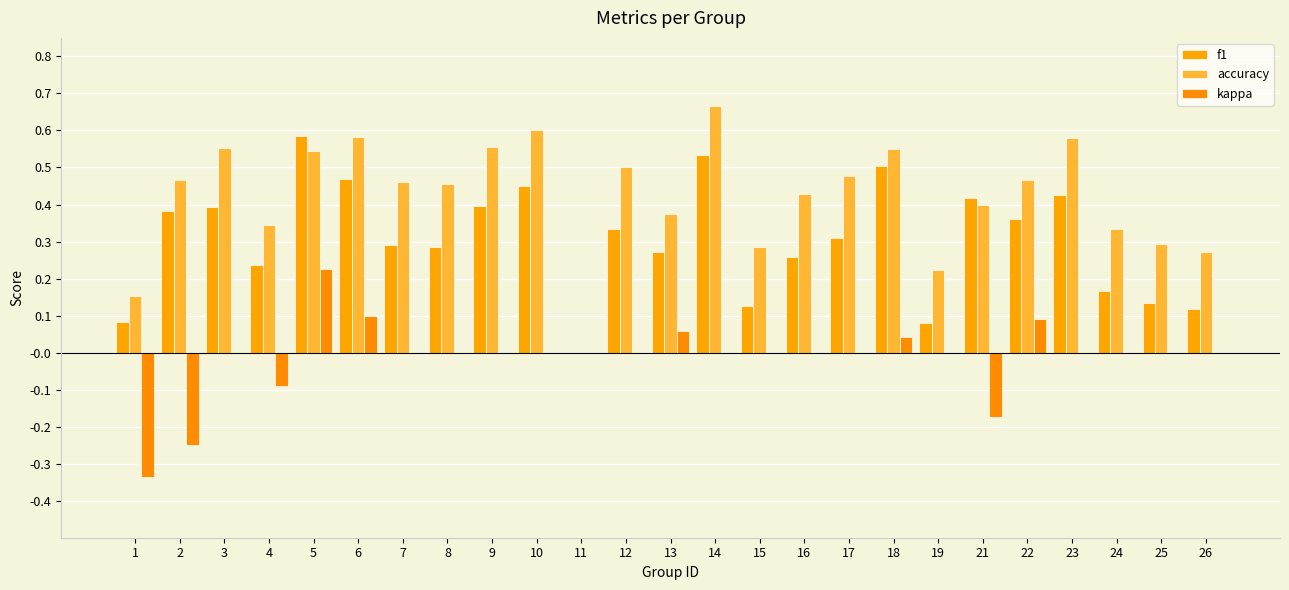

Which category has the highest value in the f1 series?

5